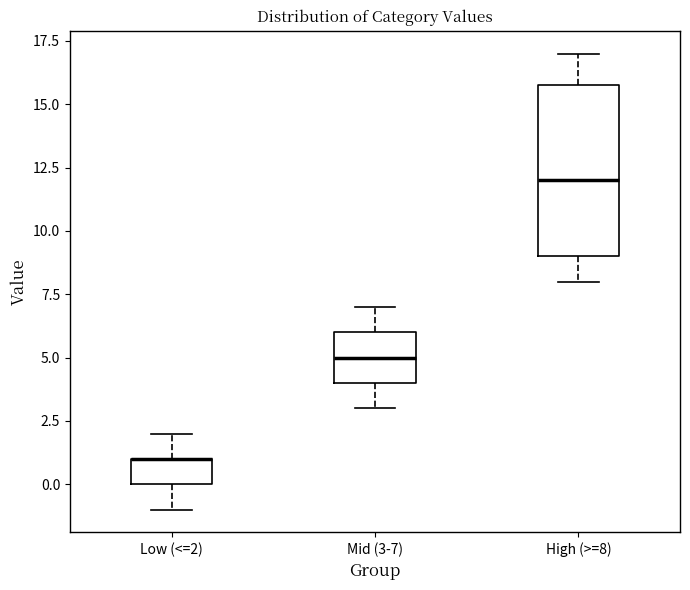

Where is the lower edge of the box for High (>=8) on the y-axis? The values are not printed on the chart, so give them approximately, as read against the axis.

9